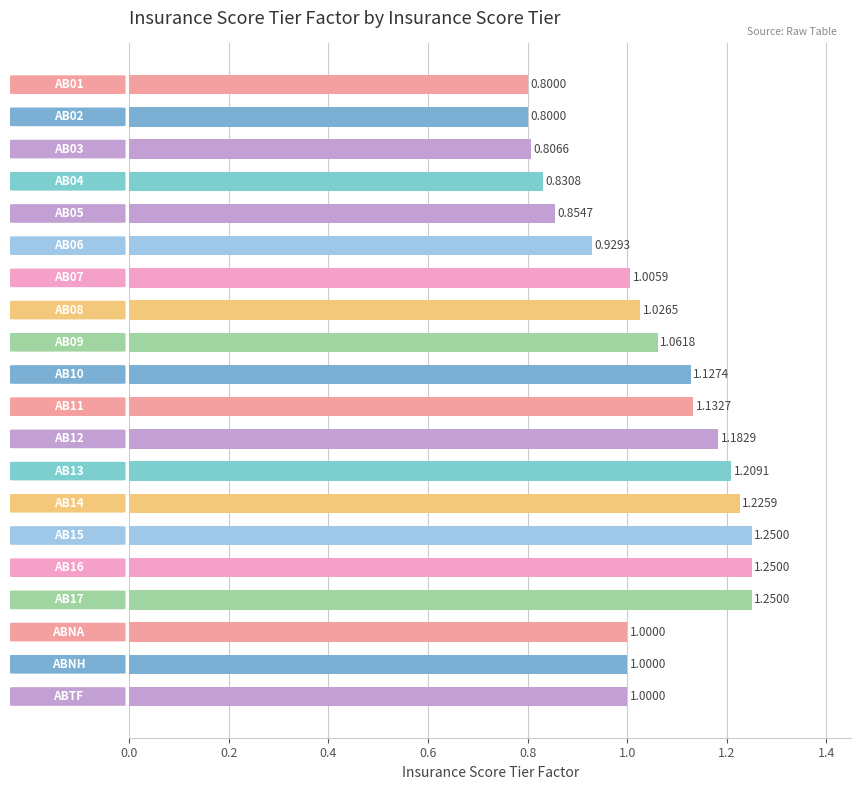

What is the average value?

1.0